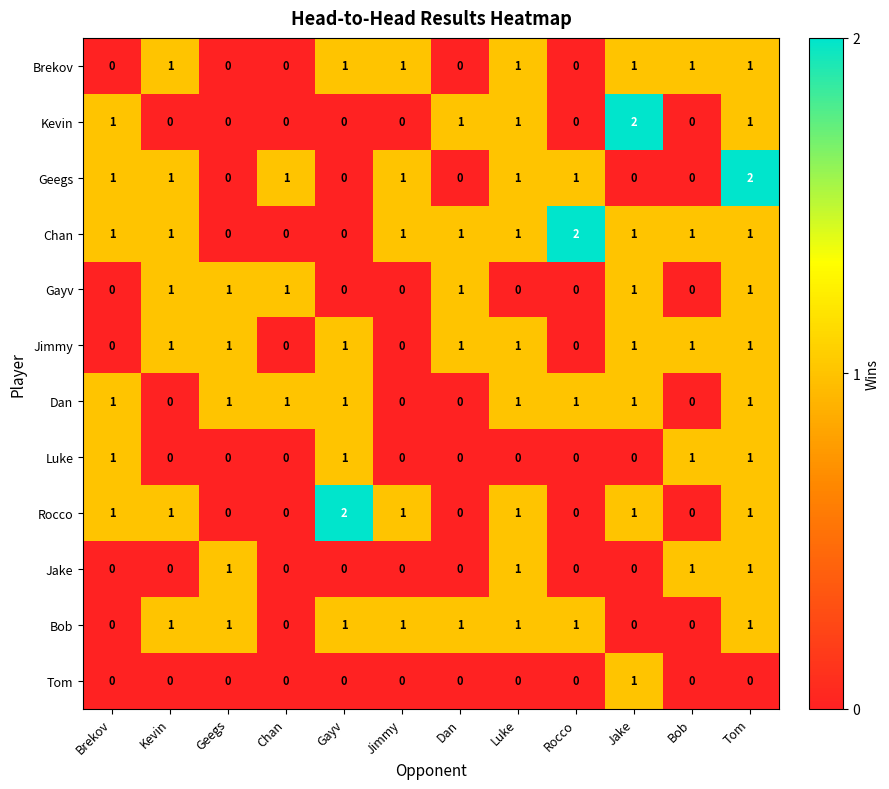

The value of Jimmy at Geegs is 1. True or false?

True